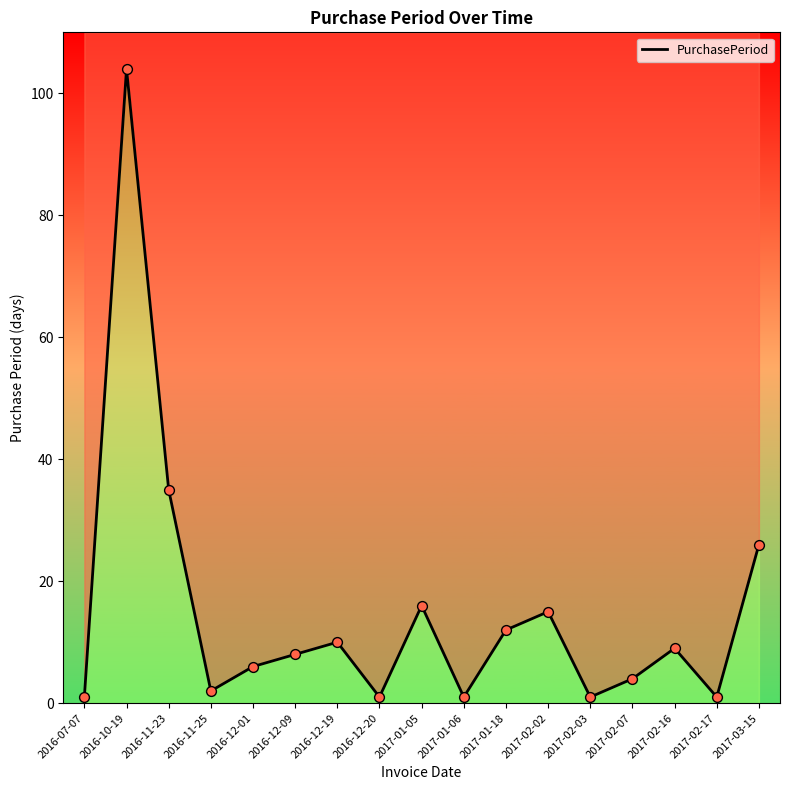

What is the change in value from 2016-11-25 to 2017-02-17?

-1